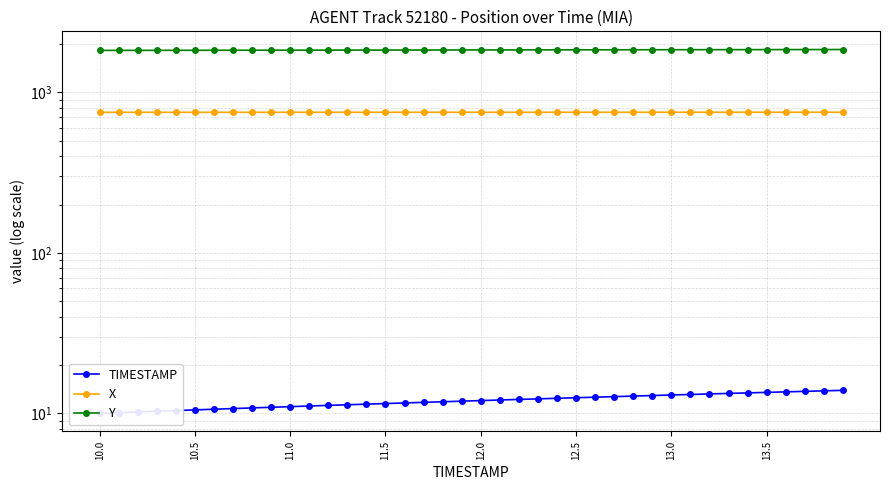

The Y series shows 3217.3 at 11.5. True or false?

False